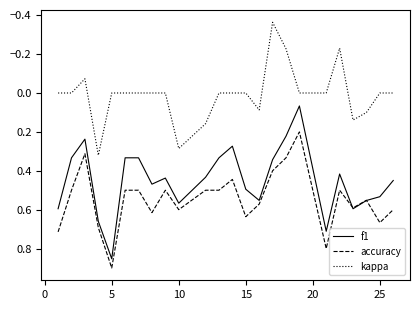

Which series has the largest total across all categories?

accuracy